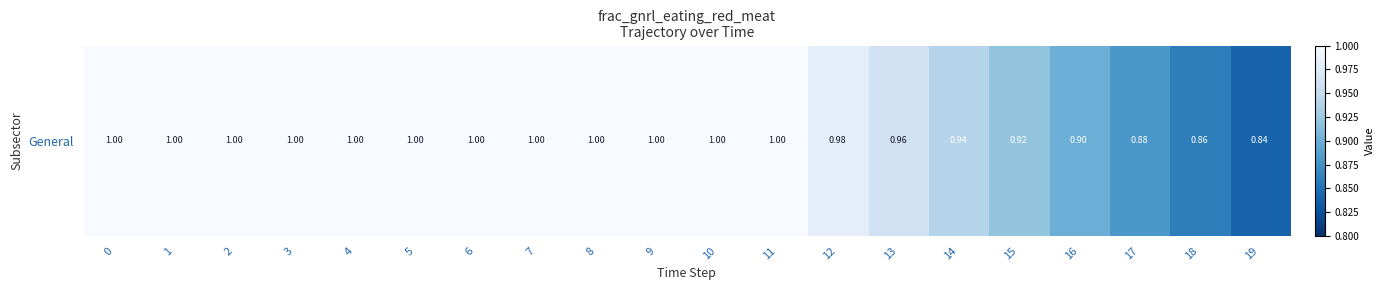

Rank the categories by value from highest to lowest.

0, 1, 2, 3, 4, 5, 6, 7, 8, 9, 10, 11, 12, 13, 14, 15, 16, 17, 18, 19